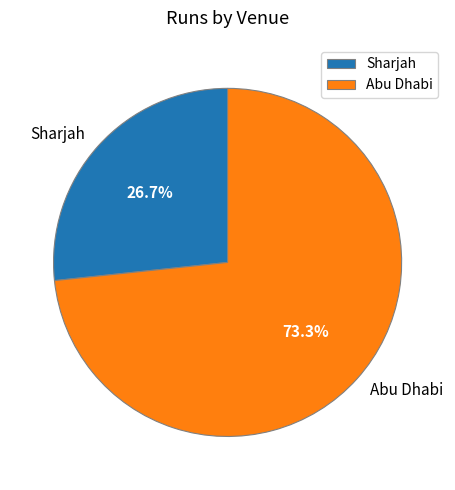

What is the largest slice in the pie chart?

Abu Dhabi